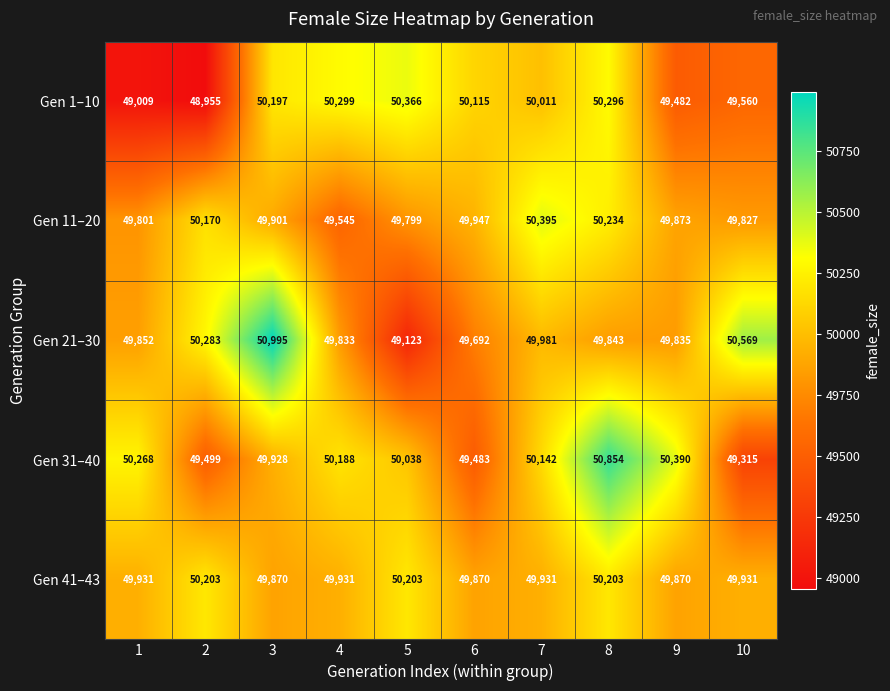

What is the approximate value of Gen 1–10 at 7?

50011